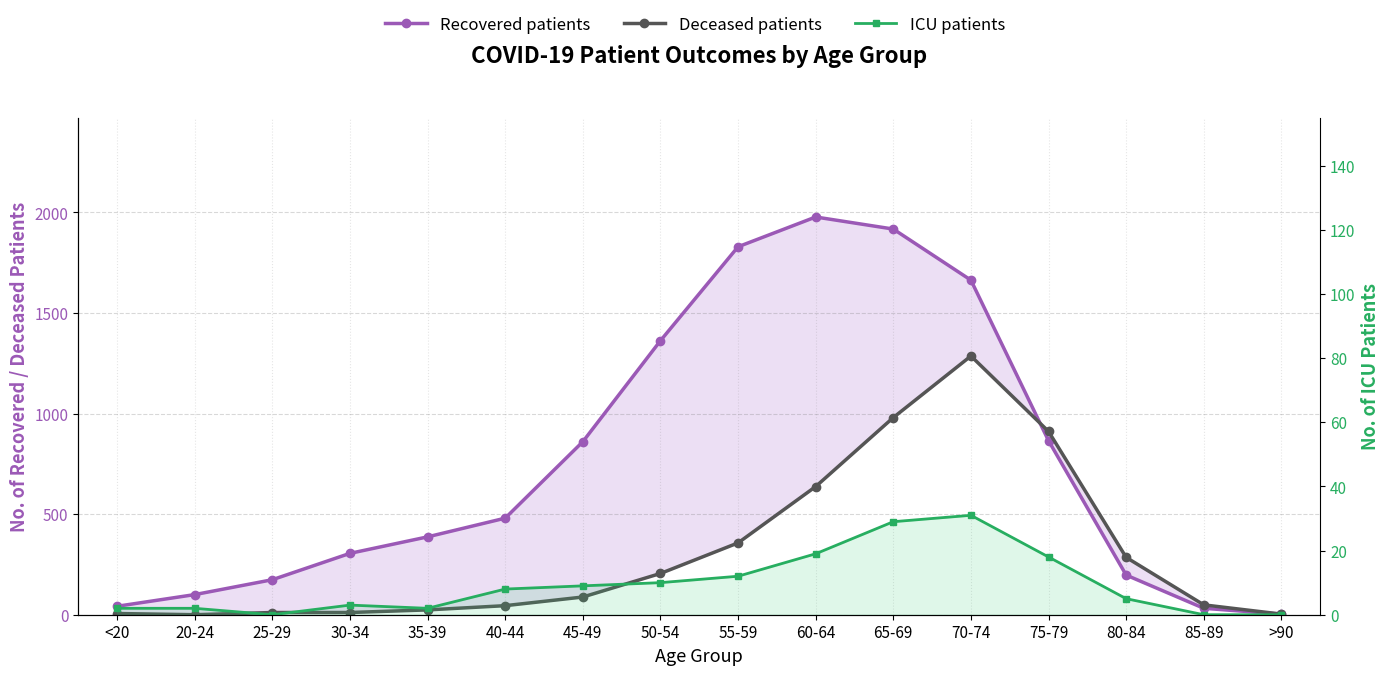

How many values in Deceased patients are above zero?

15